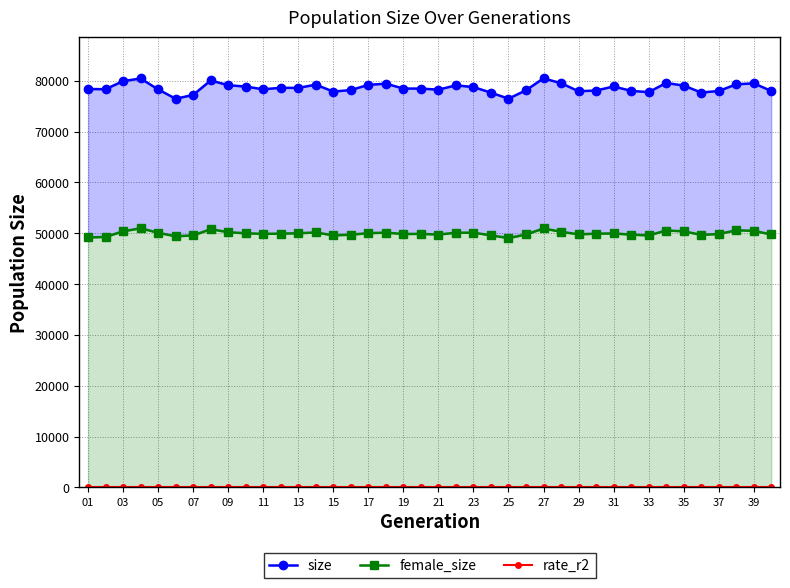

True or false: size has a value of 126574 at 19.

False